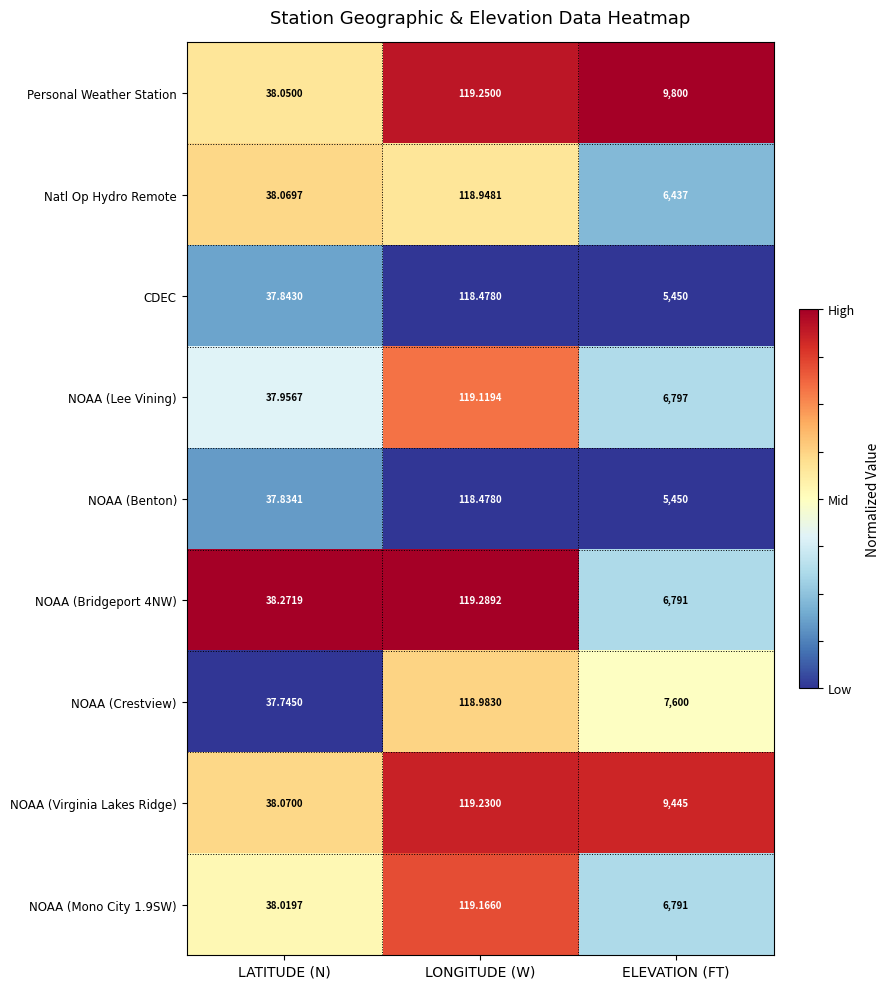

Where does the NOAA (Lee Vining) series first go above 119?

LONGITUDE (W)